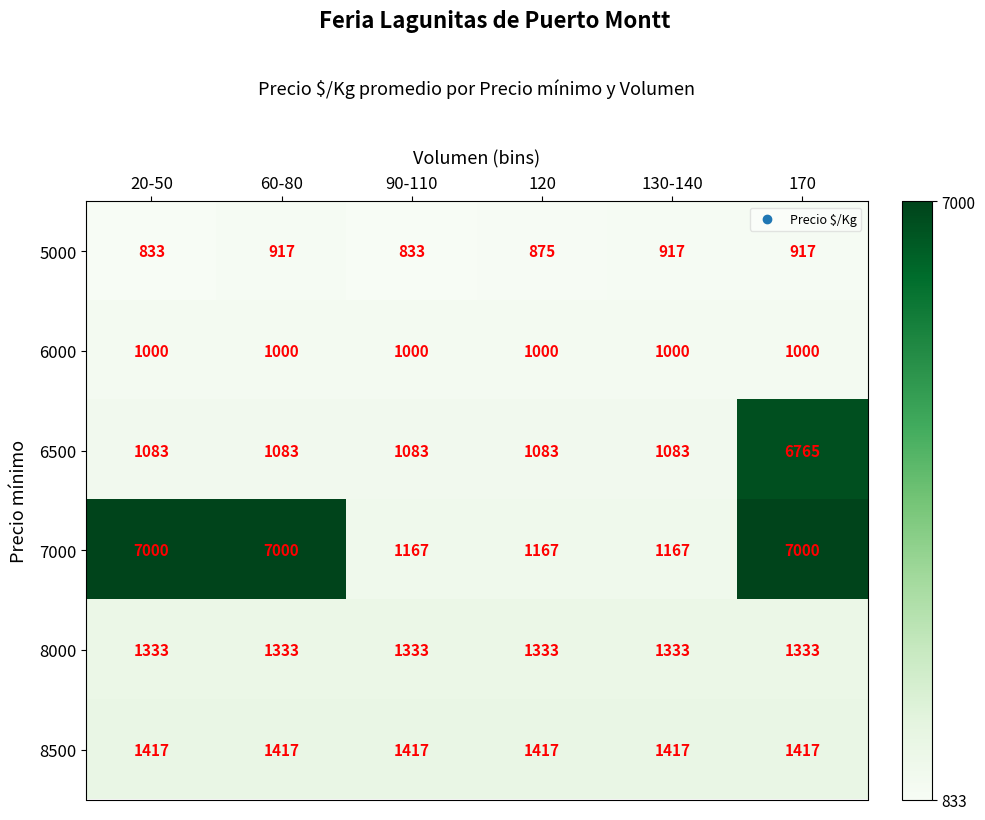

What is the sum of the 5000 values at 90-110 and 20-50?

1666